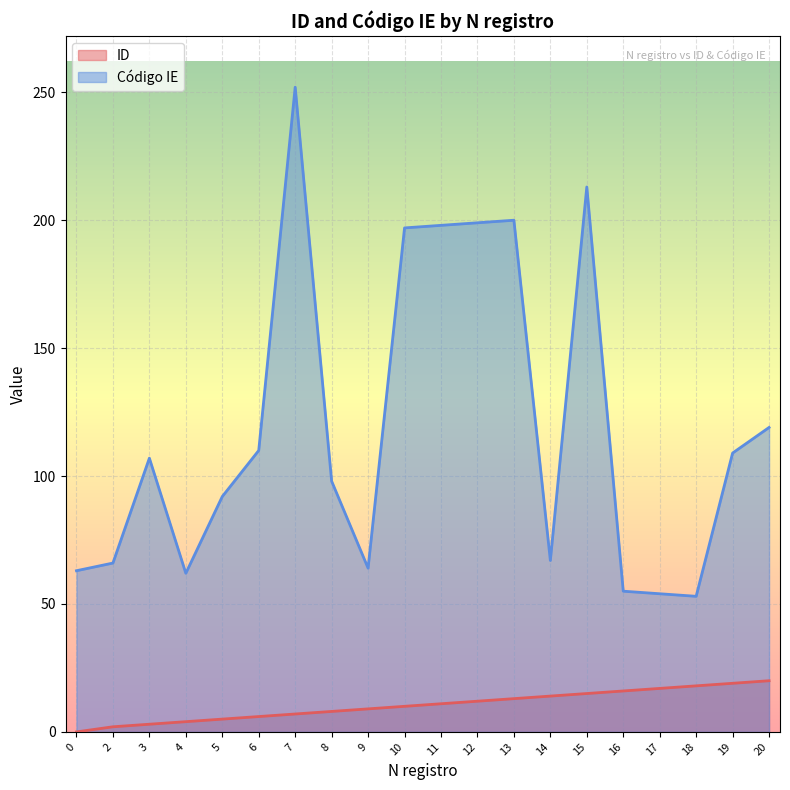

Between 7 and 13, which series saw the biggest shift?

Código IE